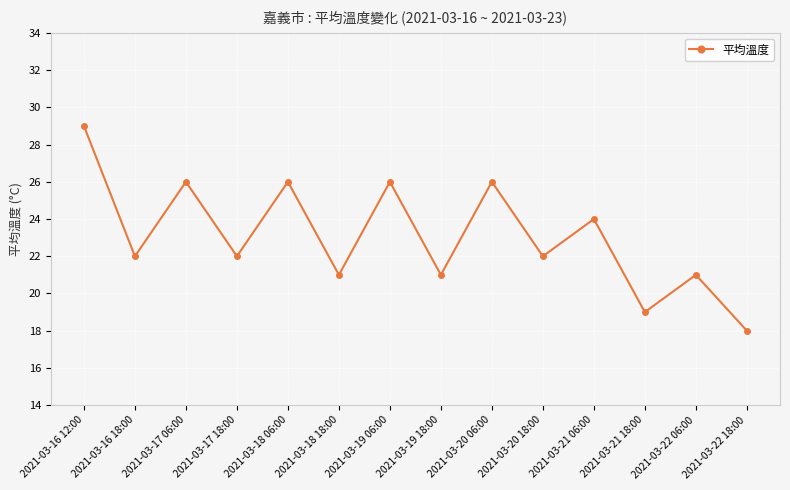

Count the number of data series in this chart.

1